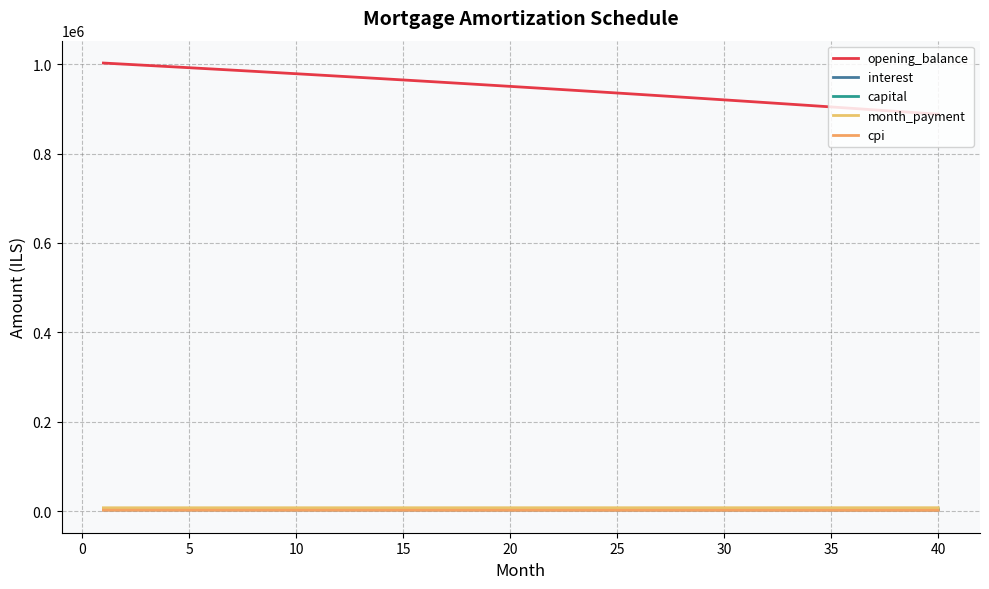

What is the difference between the maximum and minimum values in the opening_balance series?

114481.0